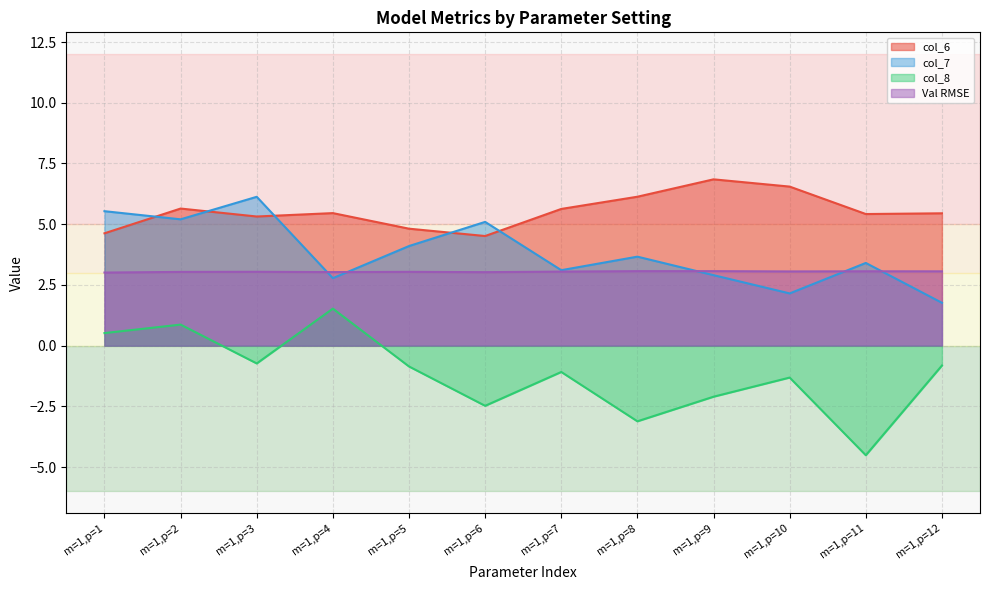

At which category does the chart reach its minimum across all series?

m=1,p=11